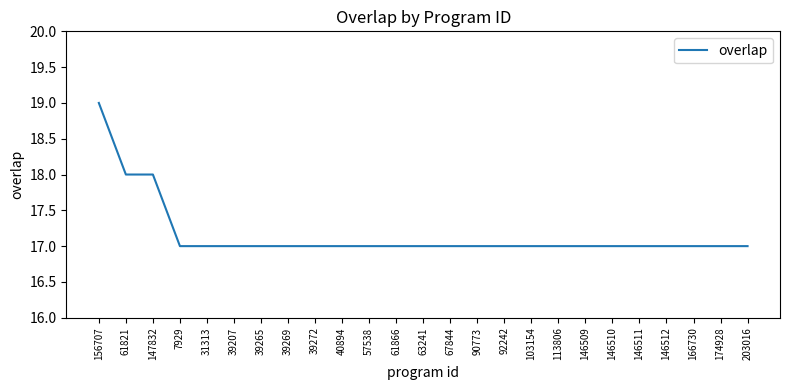

What is the approximate value at 90773?

17